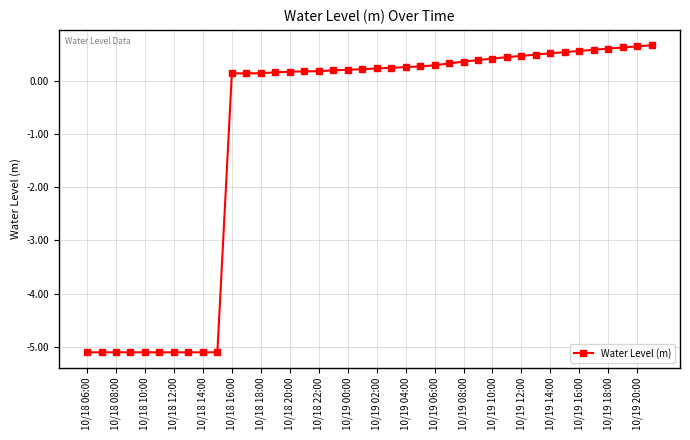

What is the value of the 1st point from the left?

-5.1